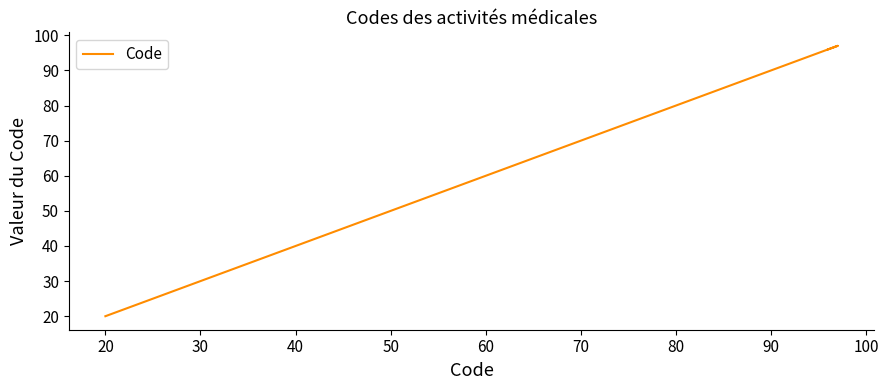

What is the difference between the second highest and minimum values?

76